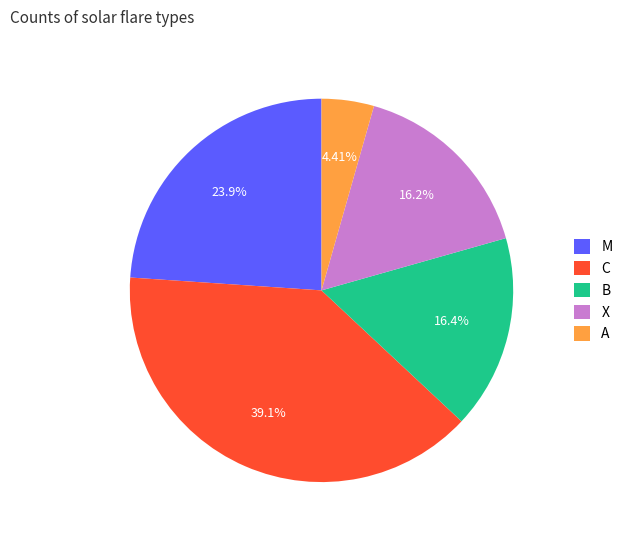

Count the number of slices in the pie.

5